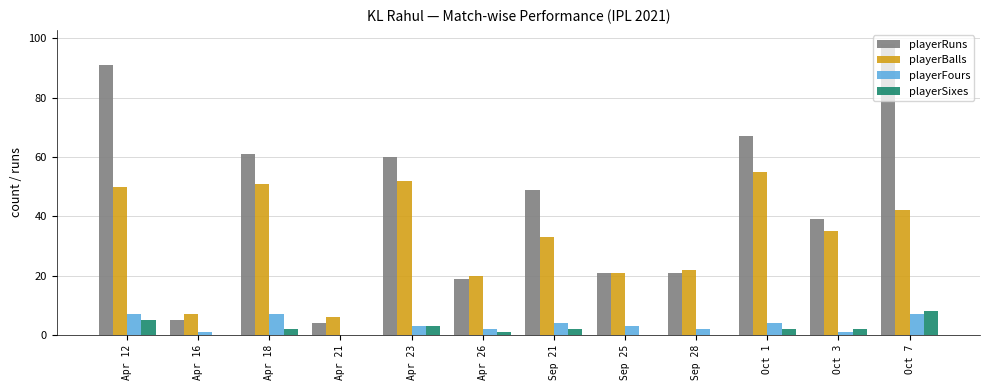

Reading left to right, transcribe all the data shown in this chart.

playerRuns: 91	5	61	4	60	19	49	21	21	67	39	98
playerBalls: 50	7	51	6	52	20	33	21	22	55	35	42
playerFours: 7	1	7	0	3	2	4	3	2	4	1	7
playerSixes: 5	0	2	0	3	1	2	0	0	2	2	8